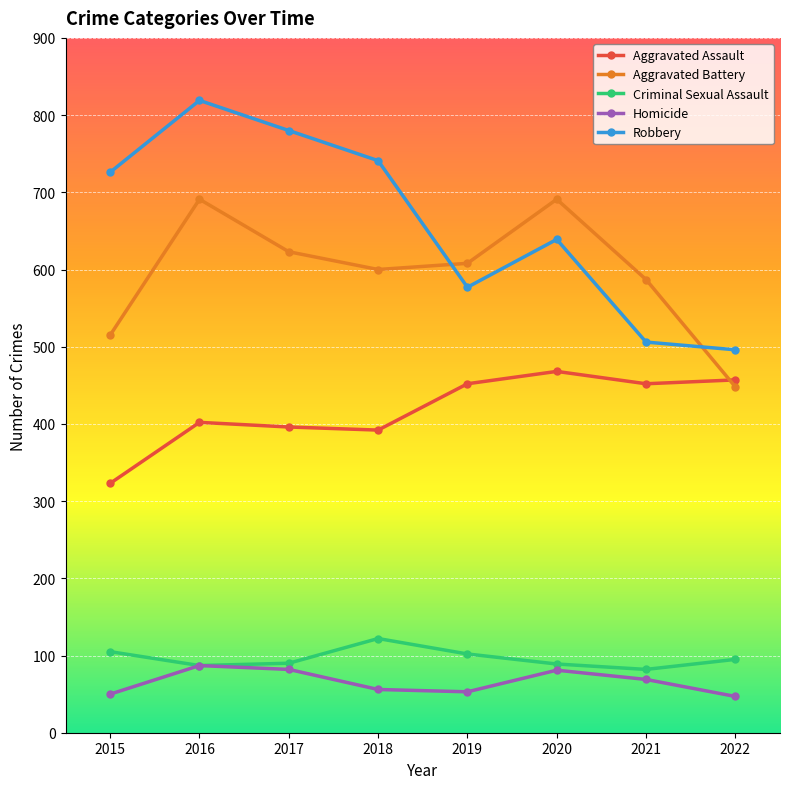

How many series are shown in this chart?

5